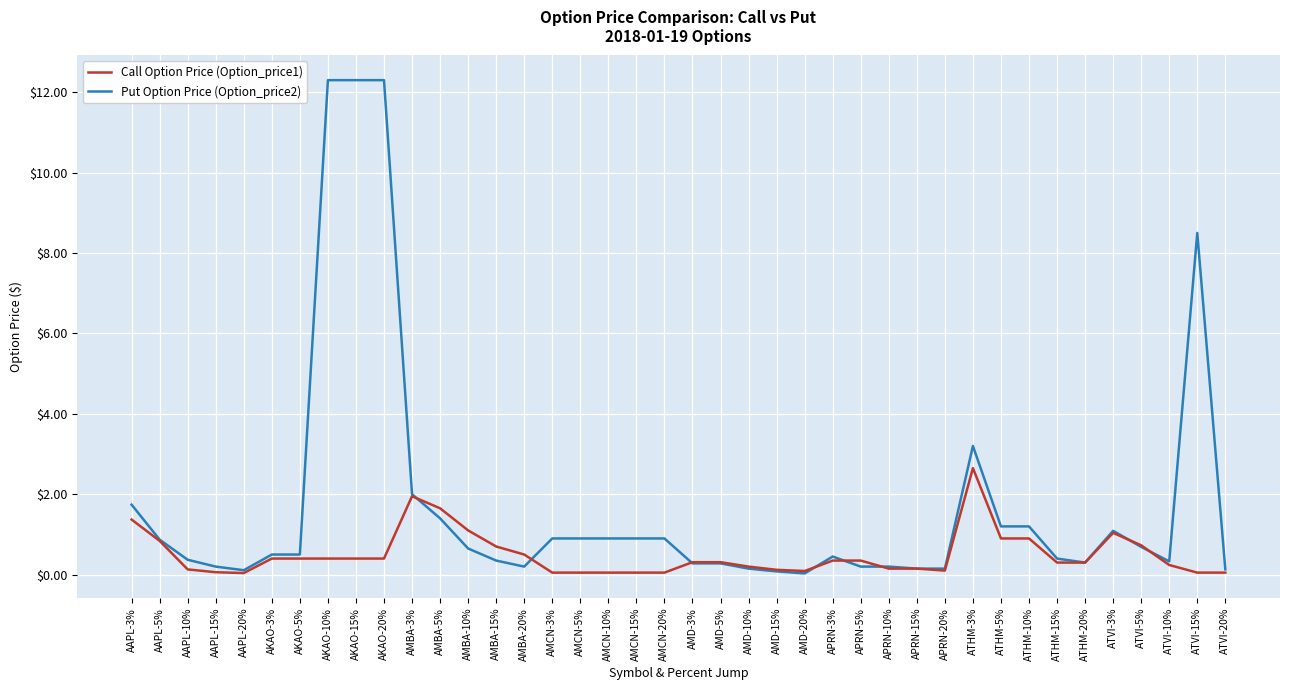

True or false: Put Option Price (Option_price2) and Call Option Price (Option_price1) intersect in this chart.

True